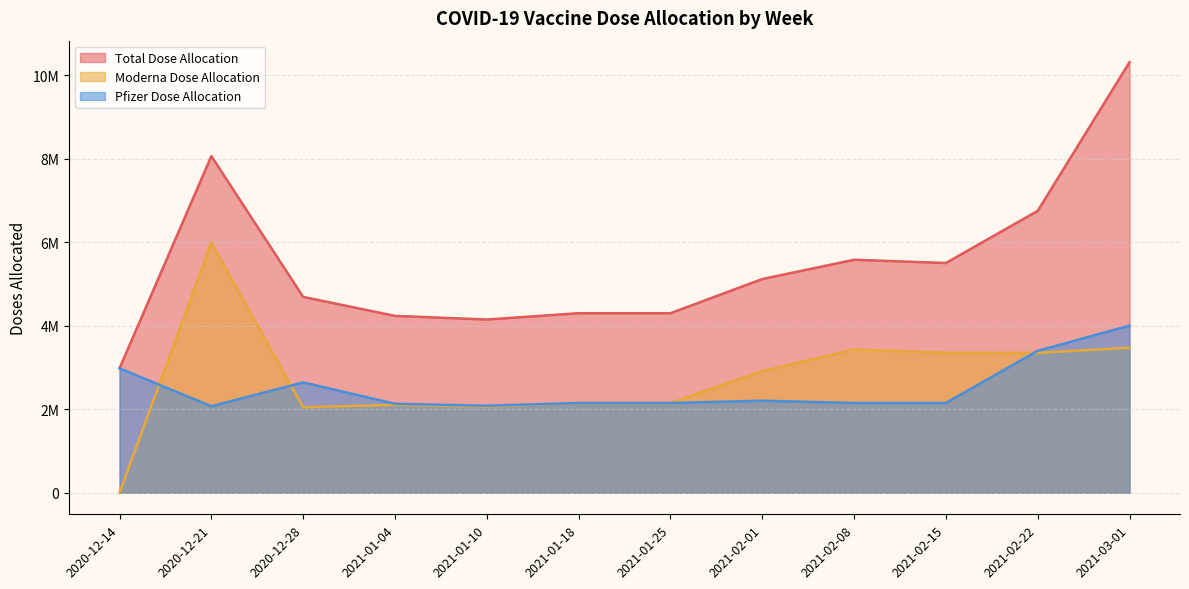

Does the chart display data point markers on the line(s)?

No